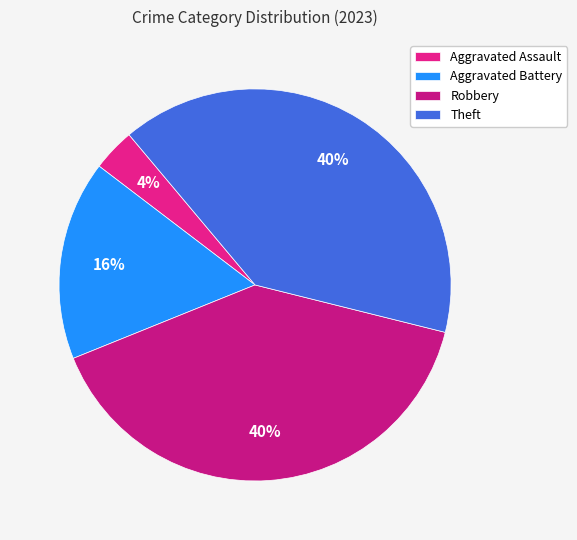

Is it true that Aggravated Battery is 16% of the pie?

True